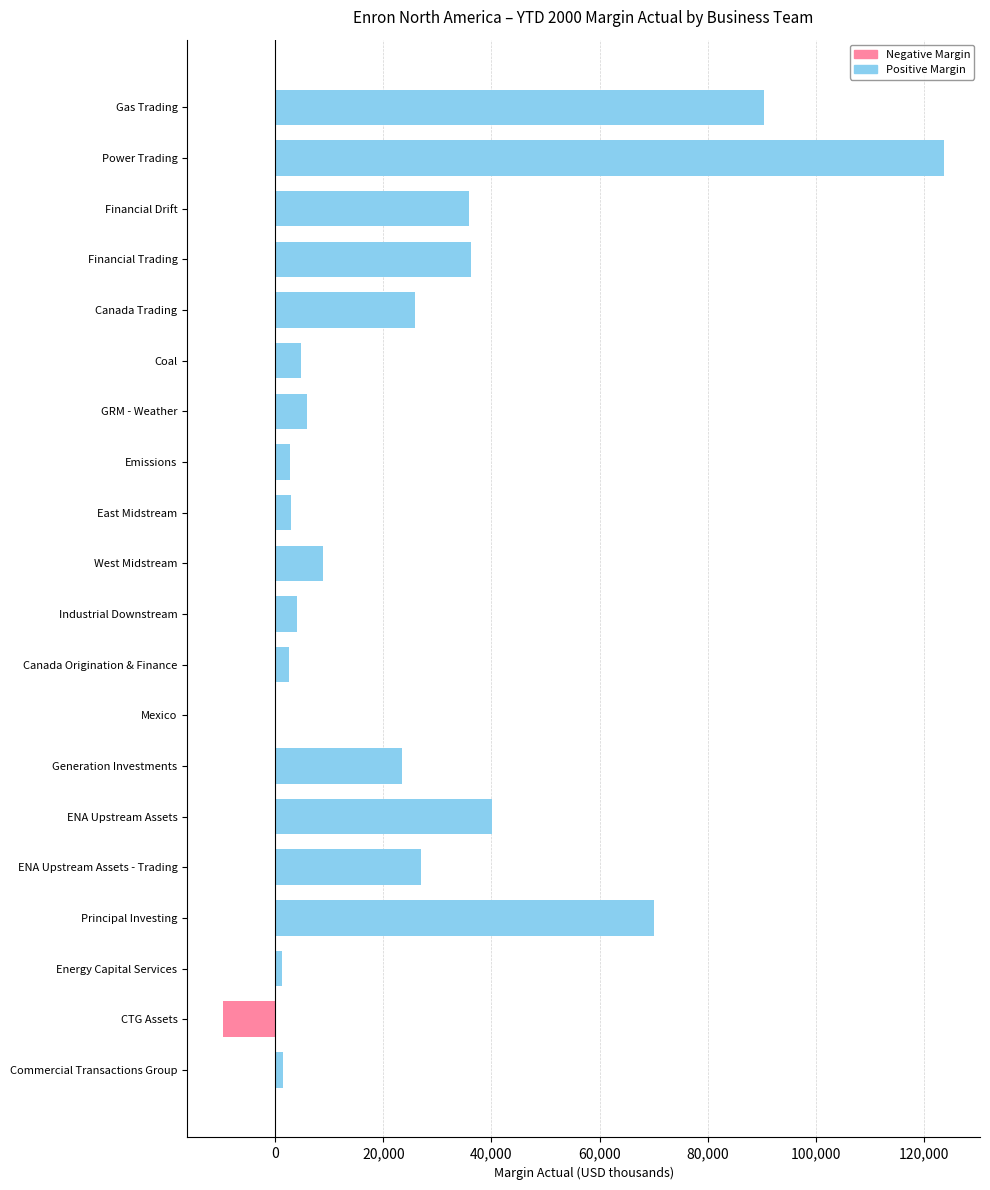

Which has a higher value, 13 or 19?

13